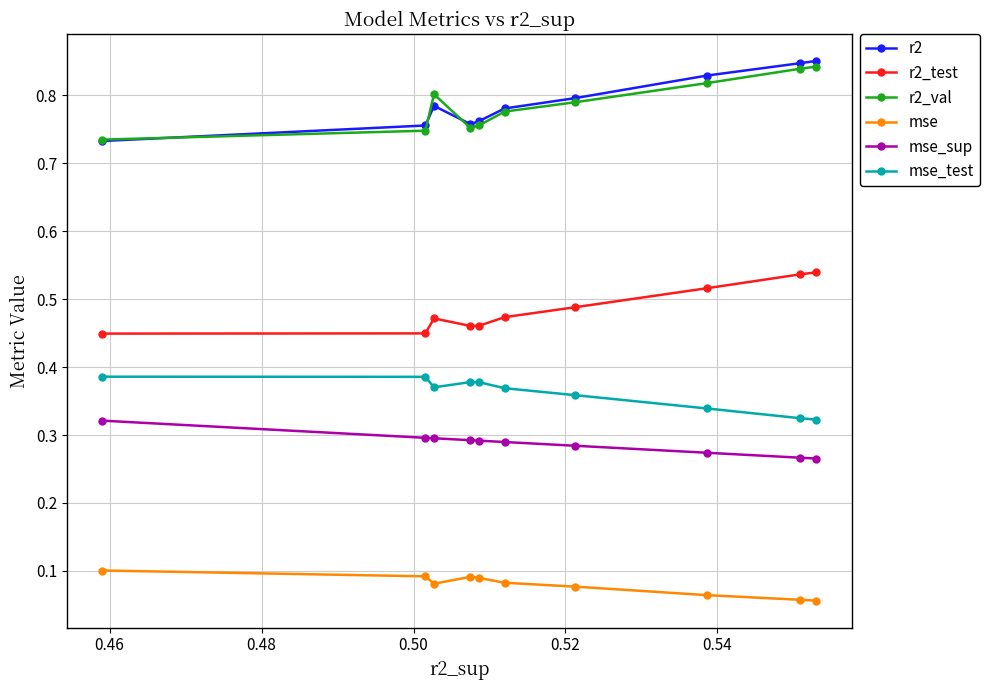

What are all the series names shown in the legend?

r2, r2_test, r2_val, mse, mse_sup, mse_test